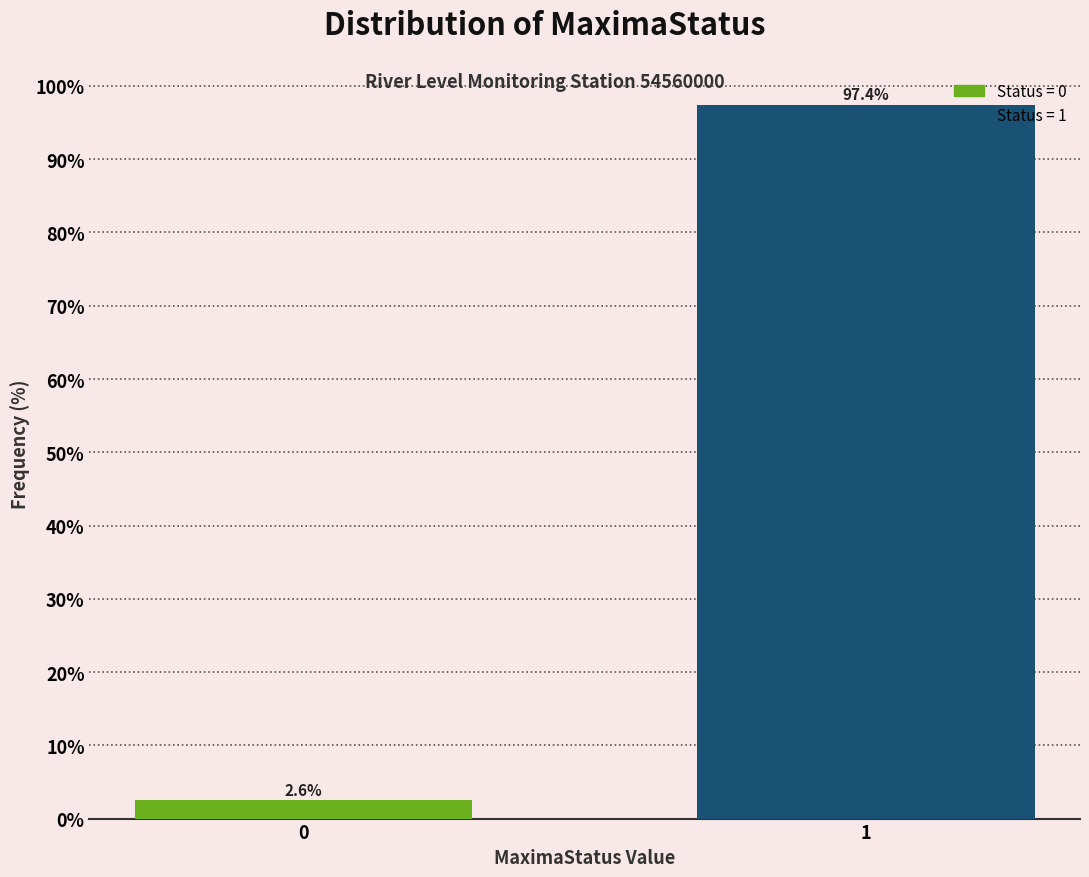

Reading left to right, extract all data points from this chart.

0=2.6	1=97.4